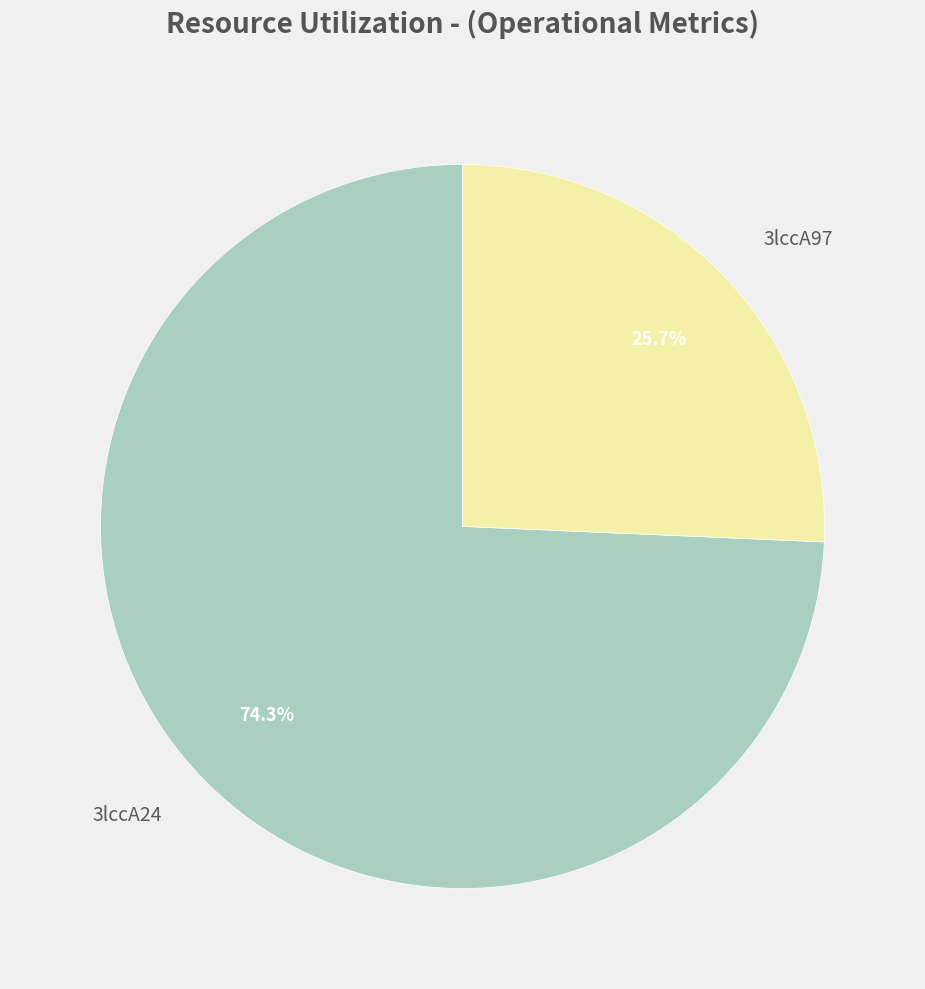

To the nearest percent, what portion does 3lccA97 represent?

26%